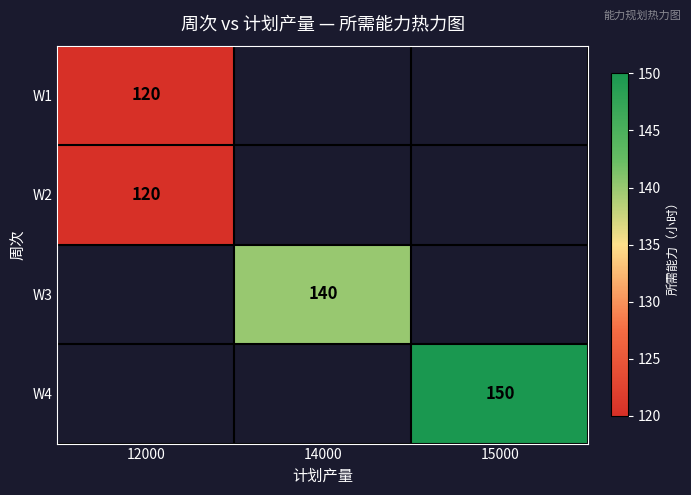

The value of W2 at 12000 is 199. True or false?

False